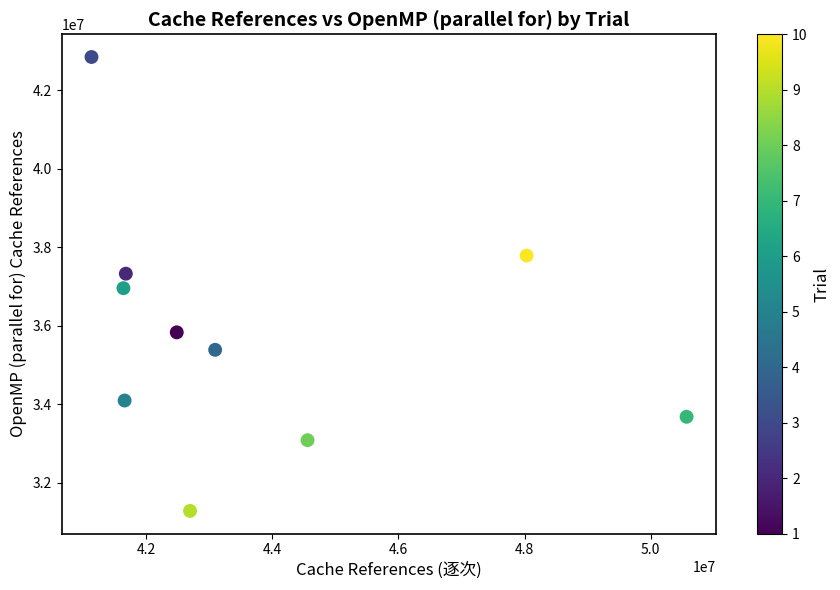

What is the range of X values (max minus min)?

9431752